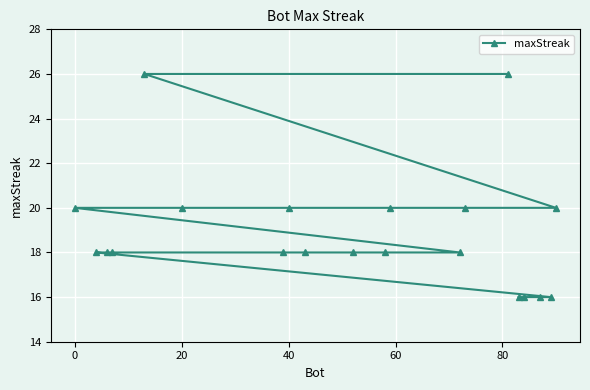

Reading right to left, list all the values displayed in this chart.

20	16	16	16	16	26	20	18	20	18	18	18	20	18	20	26	18	18	18	20